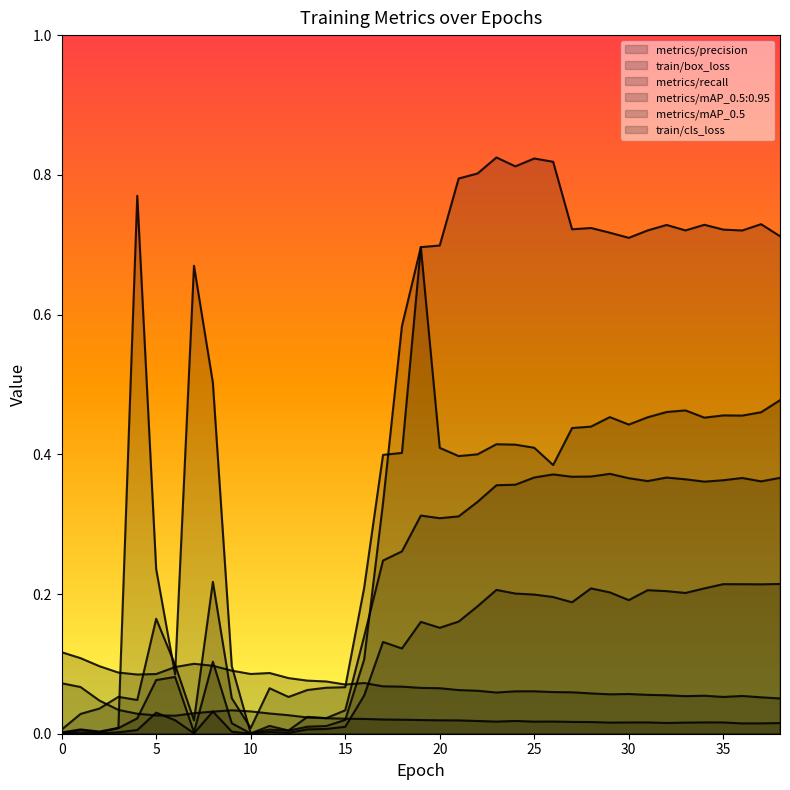

What is the total value across all series at 20?

1.7